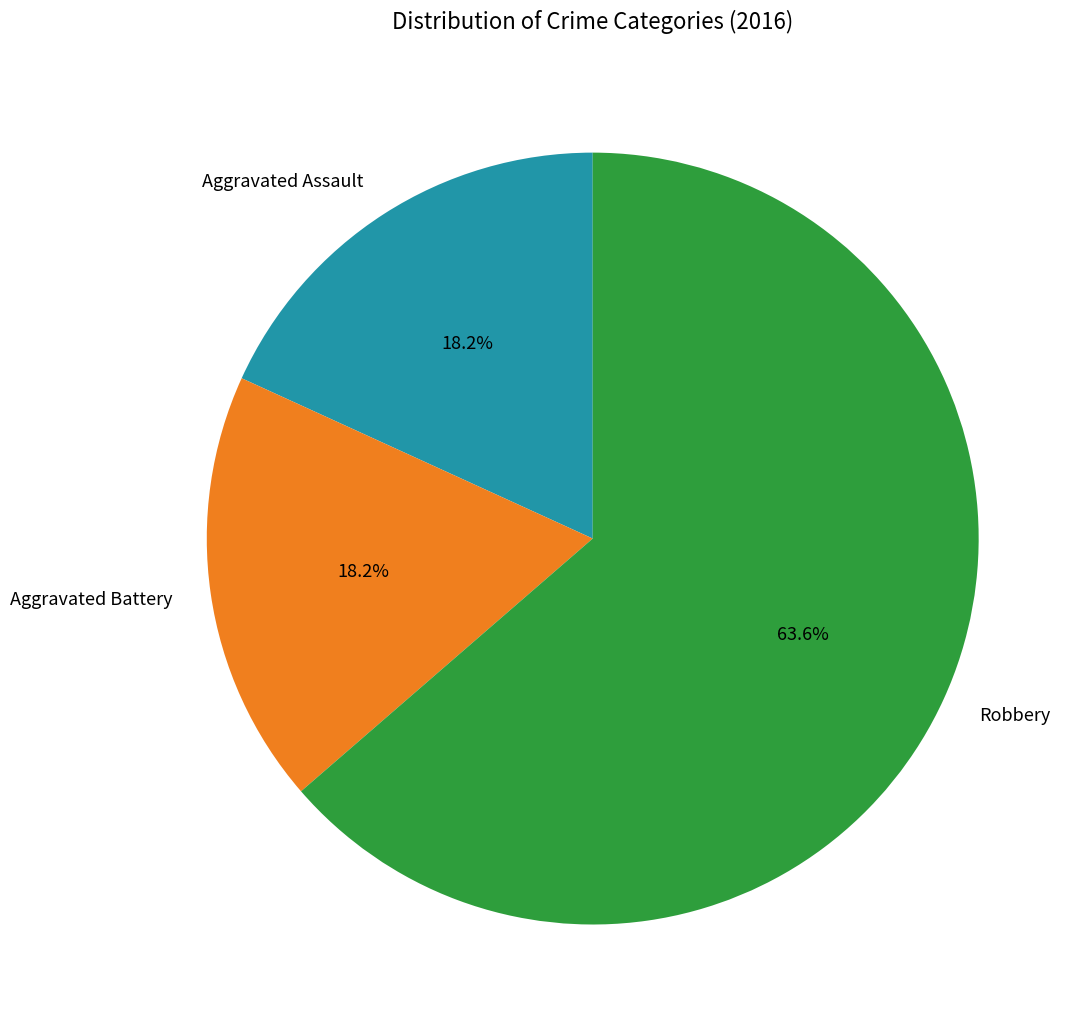

To the nearest percent, what is the combined percentage of Aggravated Battery and Robbery?

82%